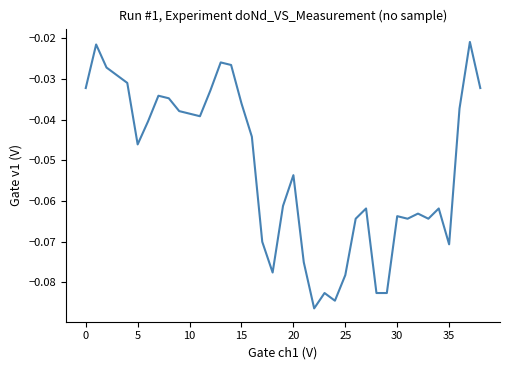

What is the label of the 28th point from the left?

27